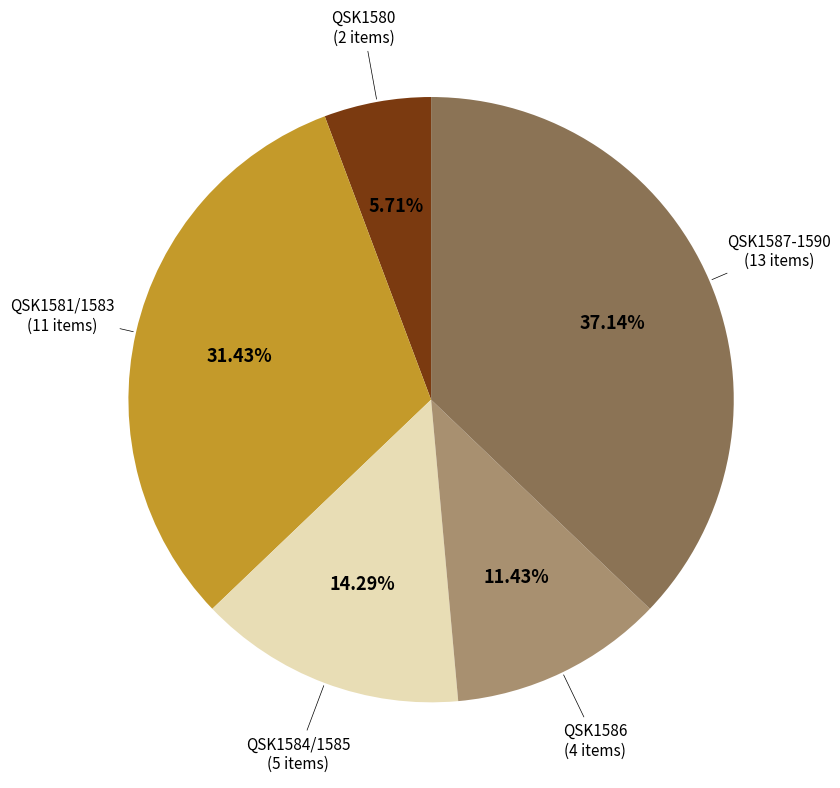

Is there any slice that represents more than half of the pie?

No